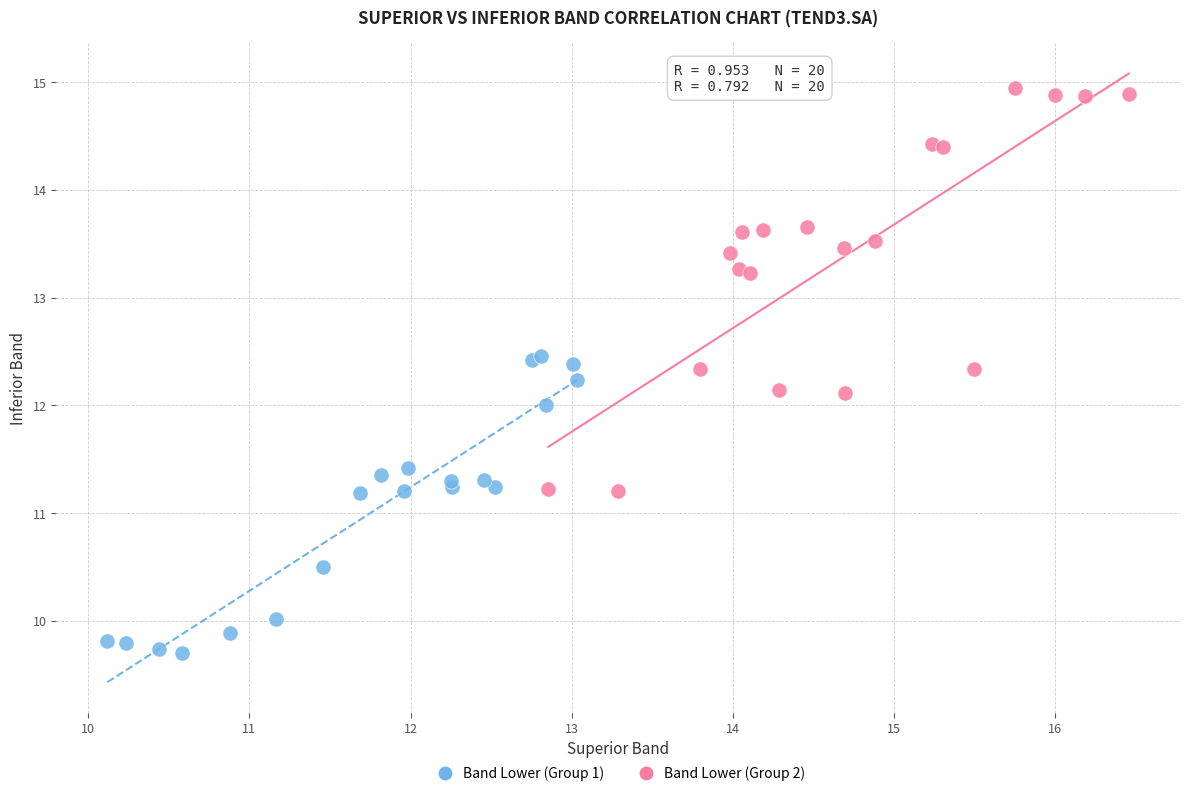

Which series has the largest Y range (max minus min)?

Band Lower (Group 2)